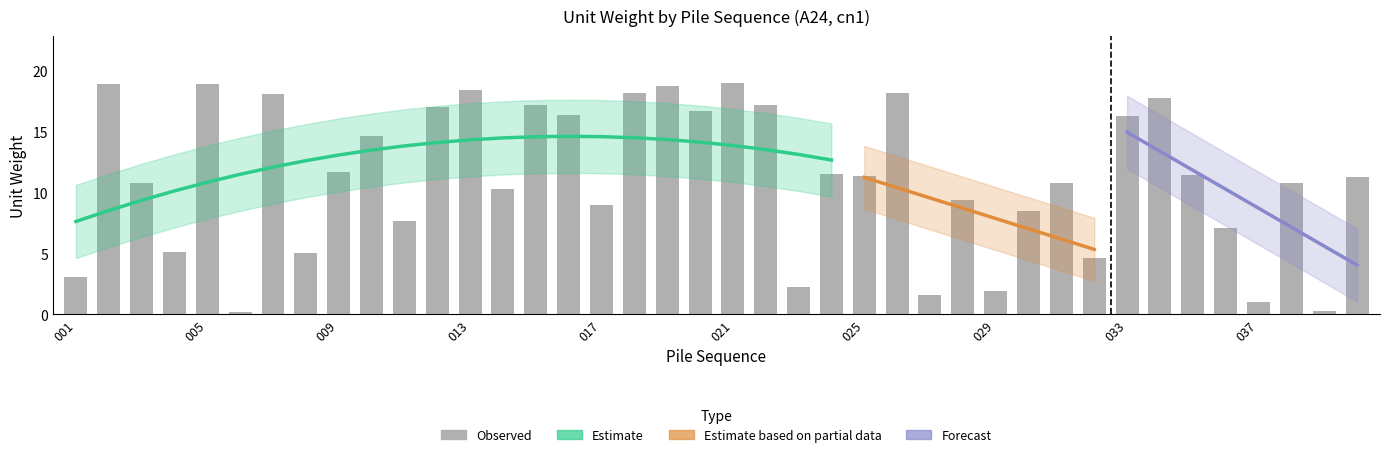

What is the ratio of the value at 021 to the value at 018?

1.0